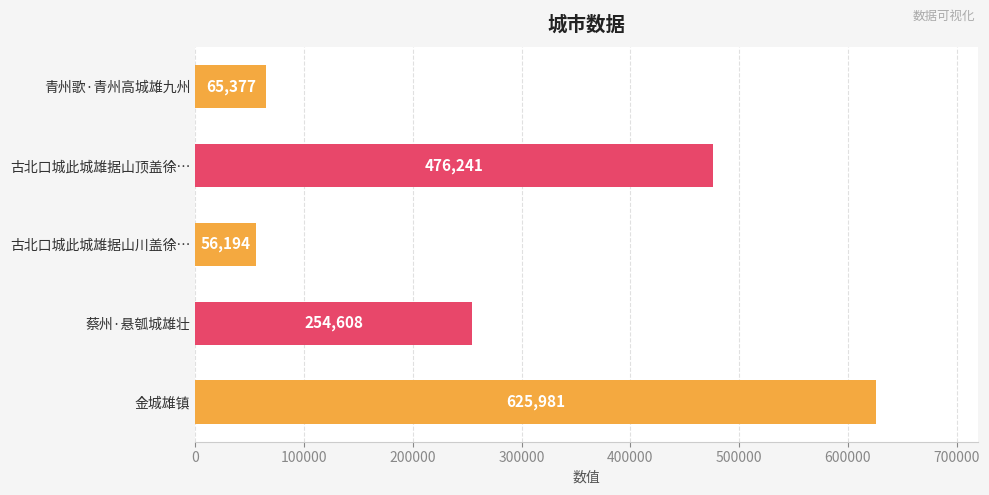

At which label is the value closest to 341087?

蔡州·悬瓠城雄壮